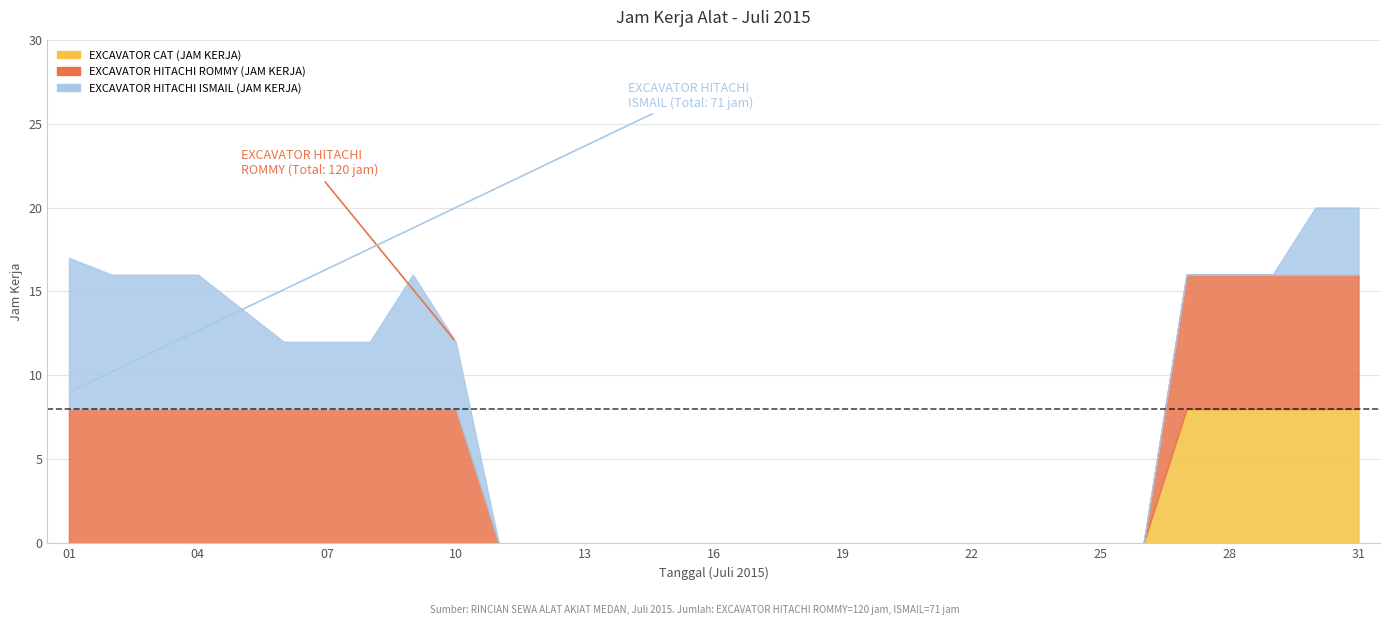

Which series changed the most between 02 and 29?

EXCAVATOR CAT (JAM KERJA)